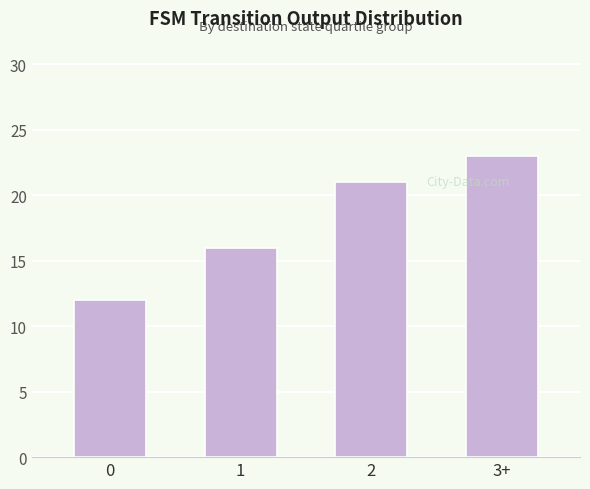

Read the value at 1, to the nearest 10.

20